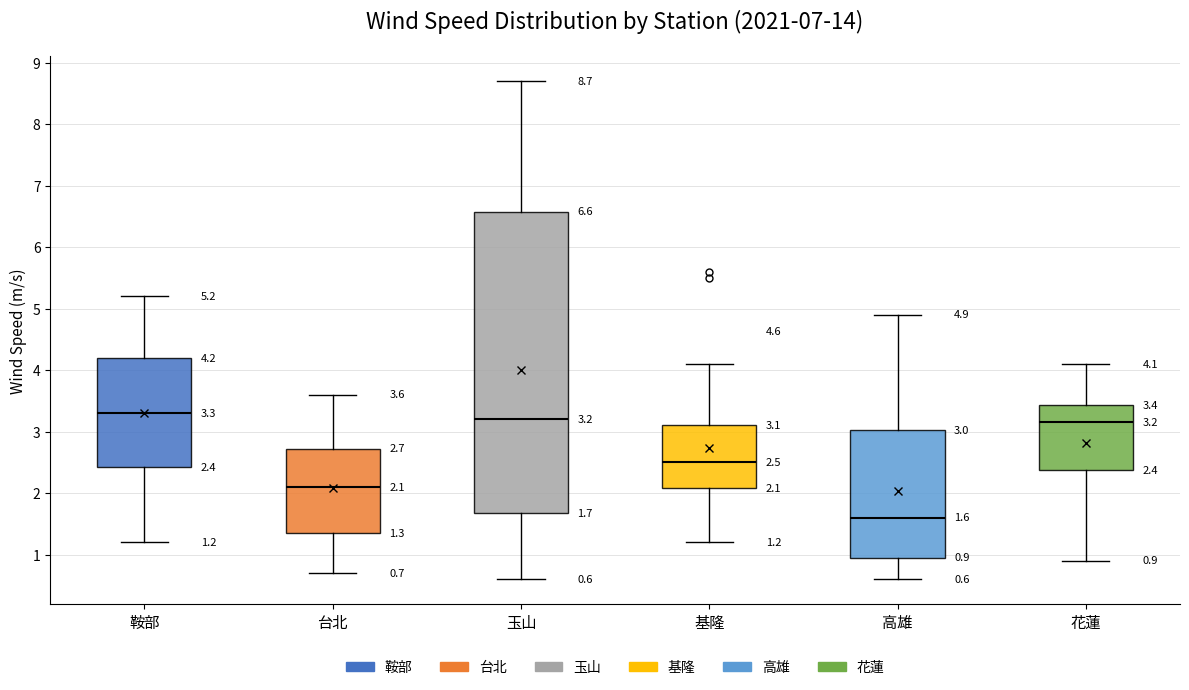

Comparing the boxes themselves (not the whiskers), which one is the tallest?

玉山